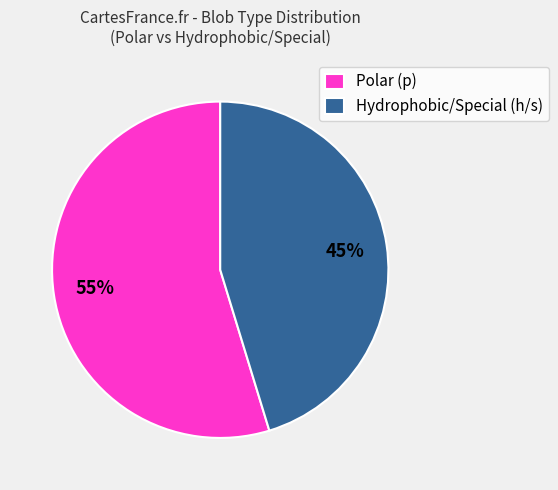

Is there a majority slice in this chart?

Yes